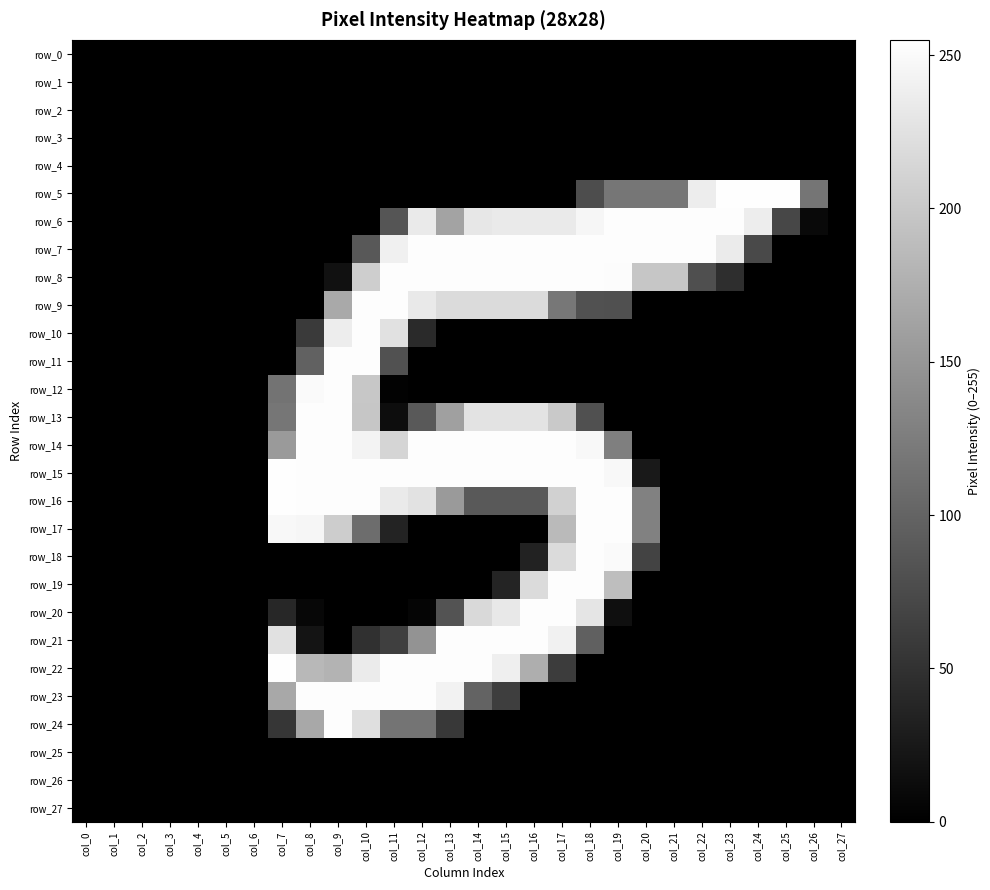

What is the sum of all row_22 values?

2338